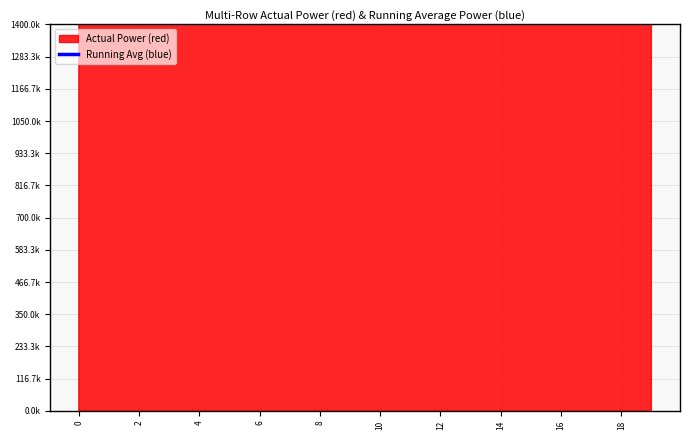

At which category does the chart reach its minimum across all series?

2